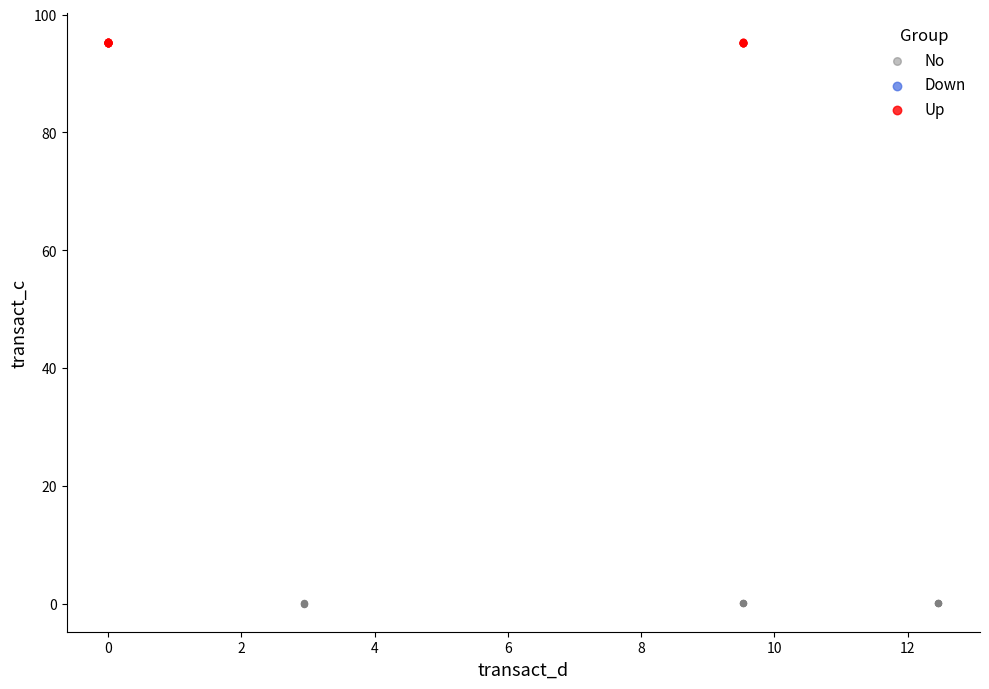

Which series reaches the minimum Y coordinate?

No